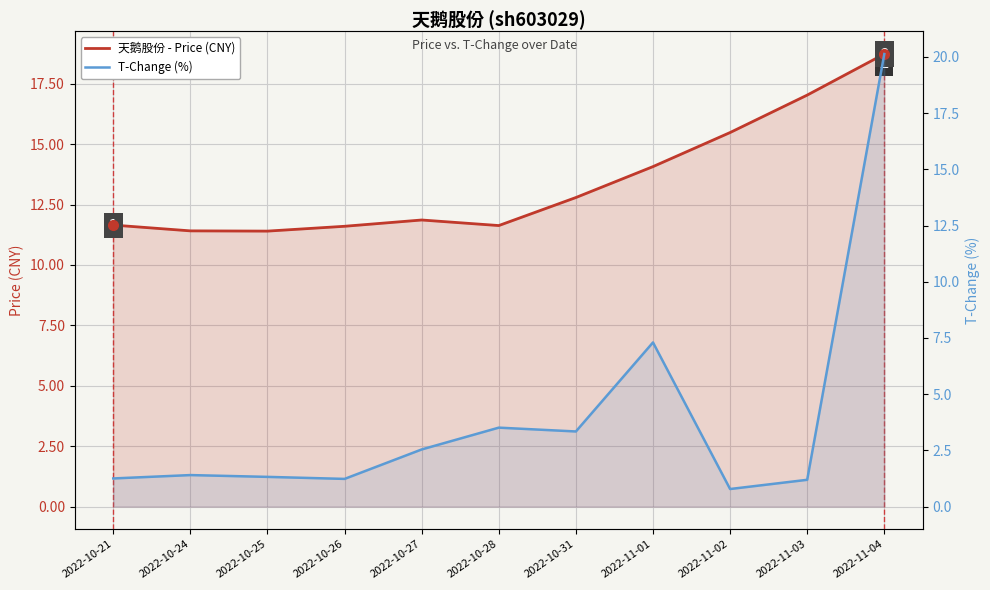

Count the number of data series in this chart.

2